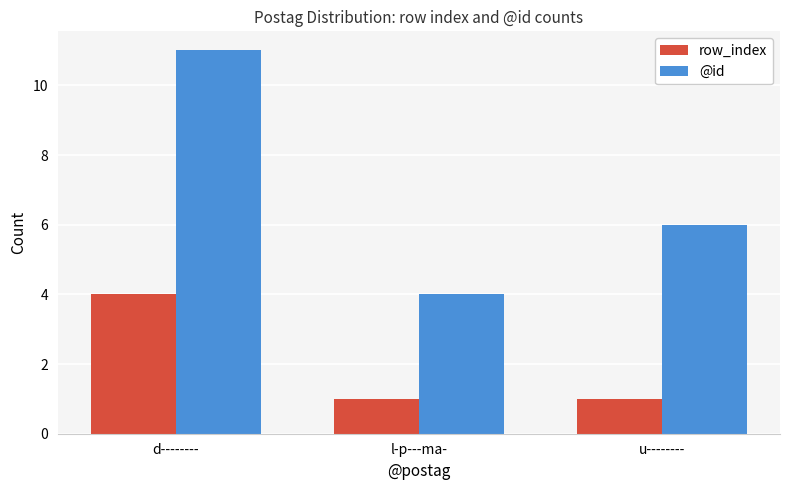

Does the chart contain stacked bars?

No